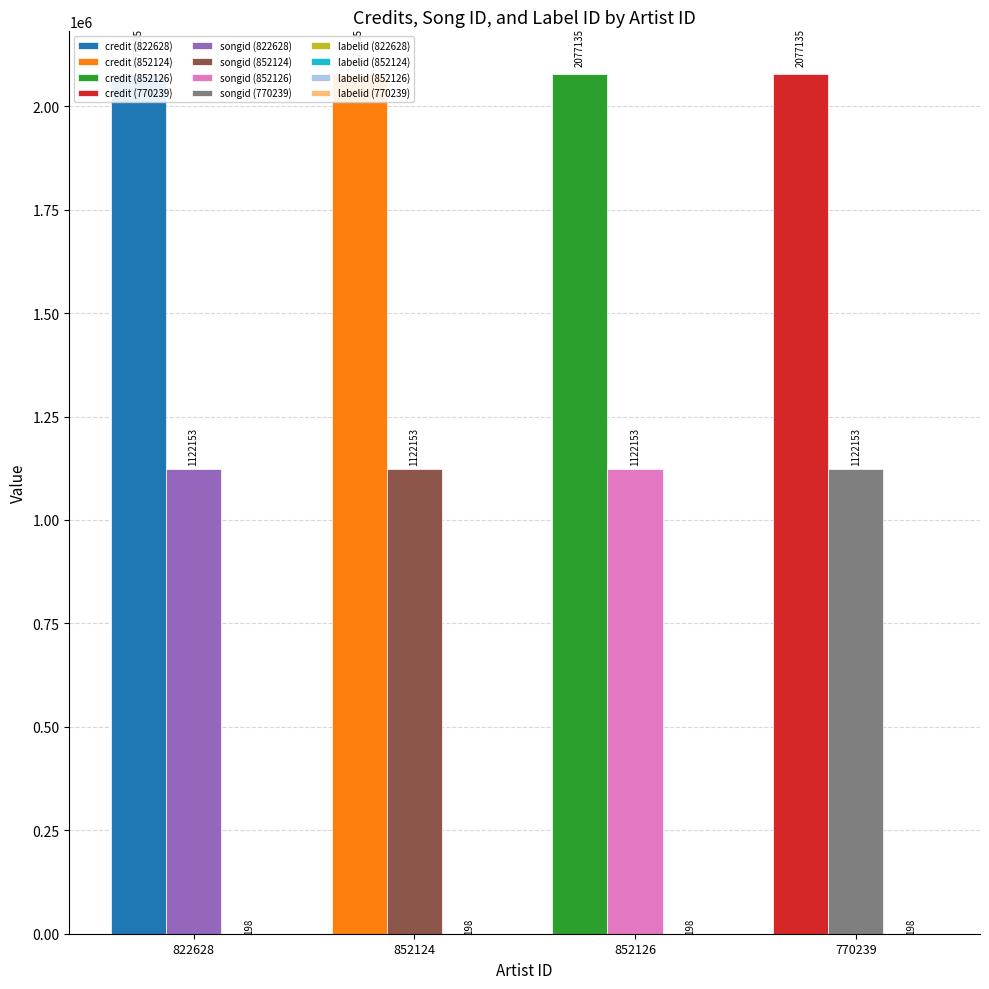

Is the value of songid at 852126 greater than the value of labelid at 852124?

Yes